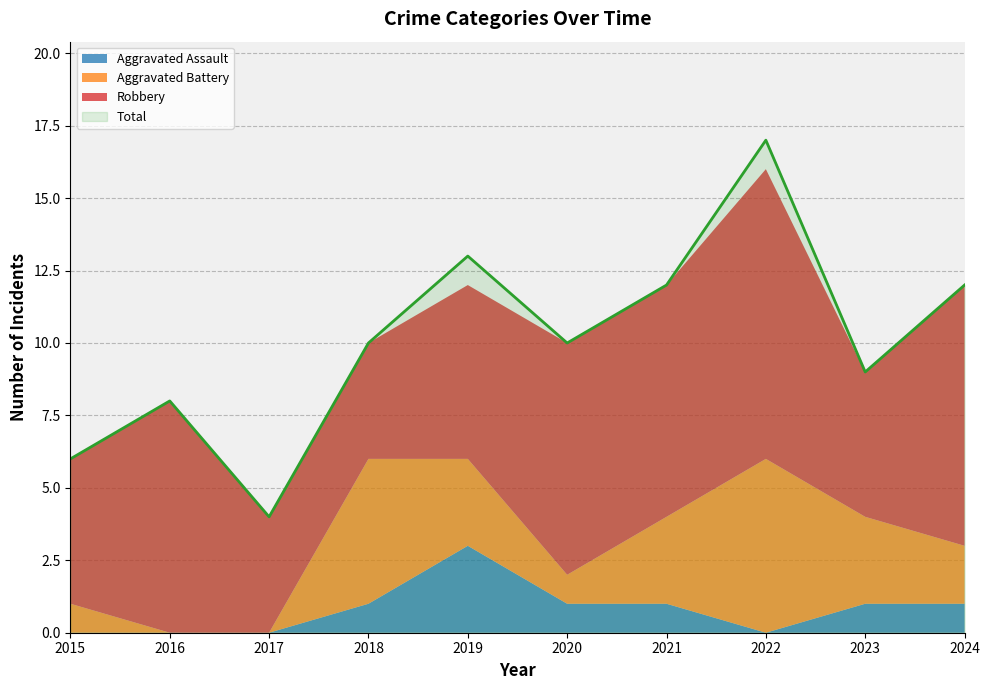

True or false: Total and Robbery intersect in this chart.

False